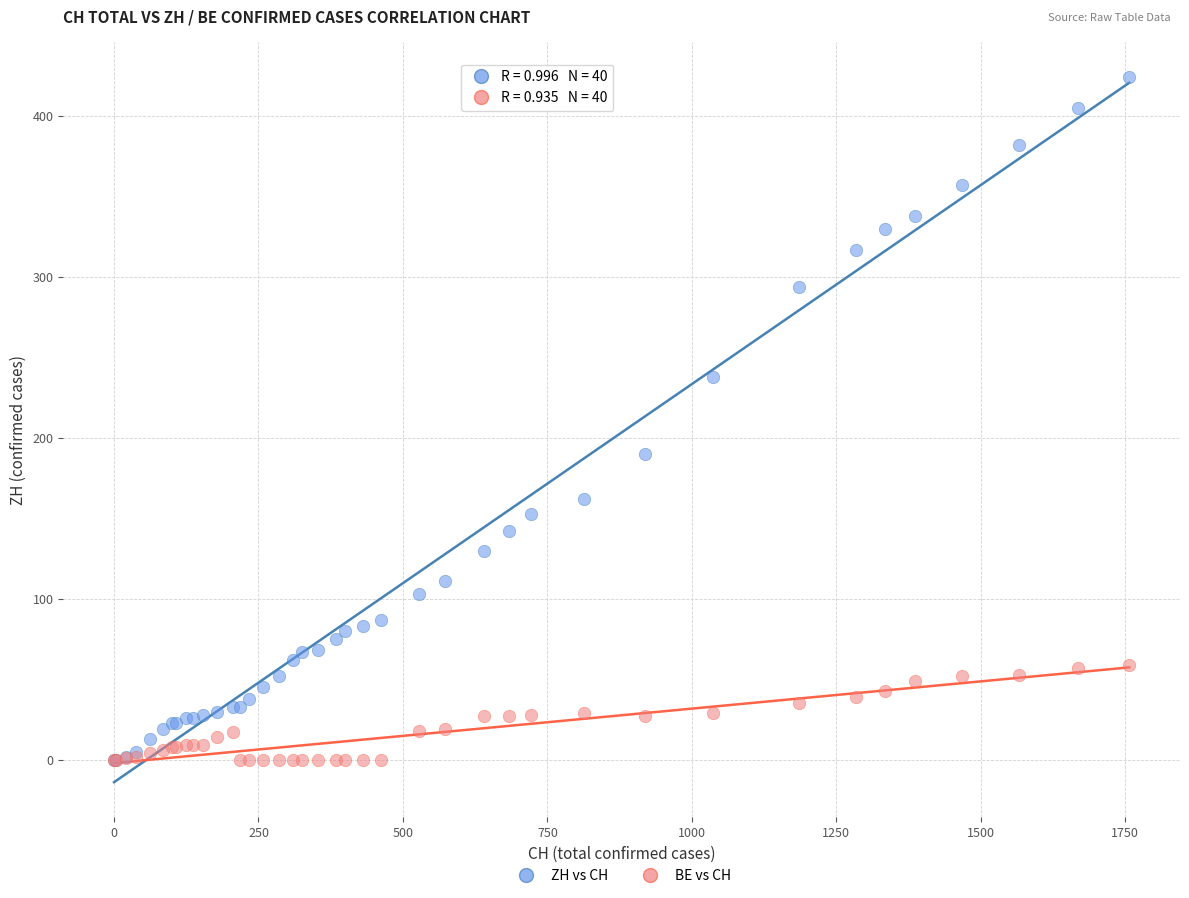

Which series contains the highest Y value?

ZH vs CH